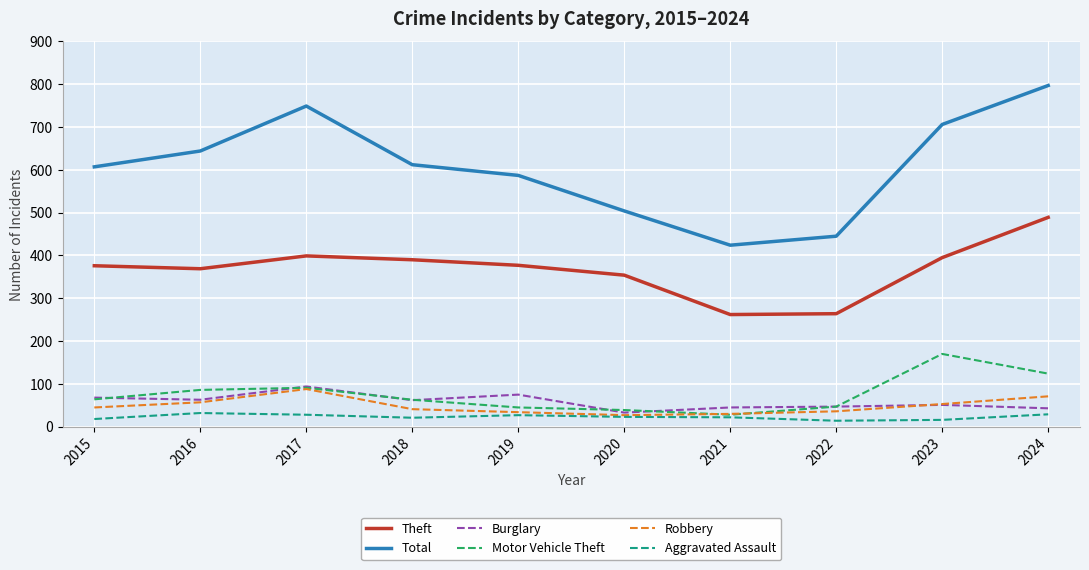

The value of Total at 2022 is 445. True or false?

True